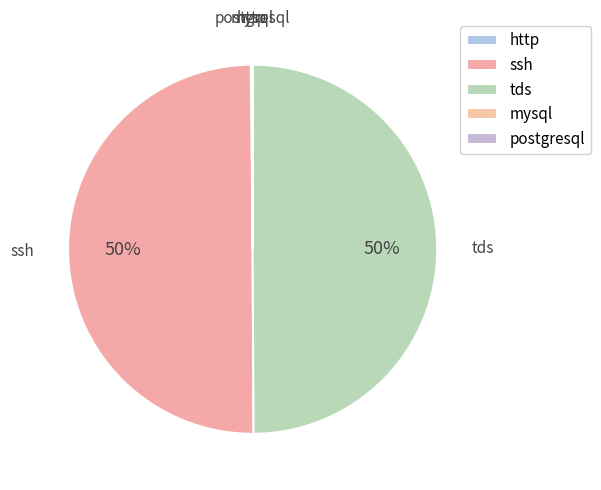

To the nearest percent, what is the average slice percentage?

20%